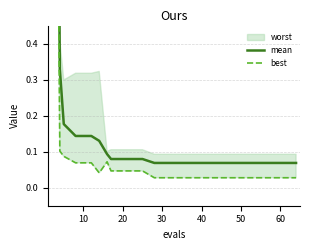

What is the maximum value shown in the chart?

3.4